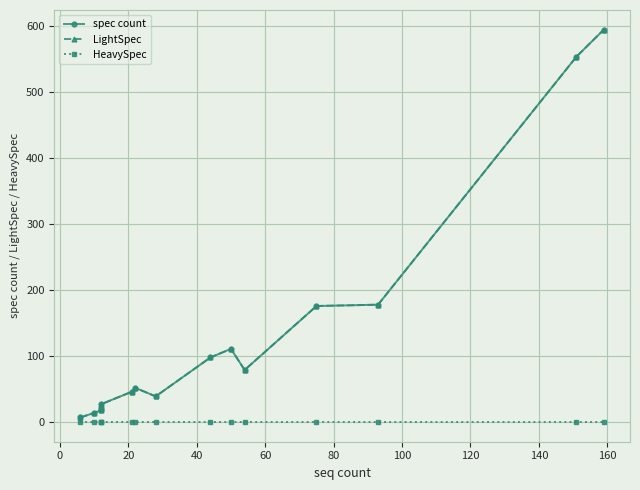

True or false: spec count and LightSpec cross at least once.

False